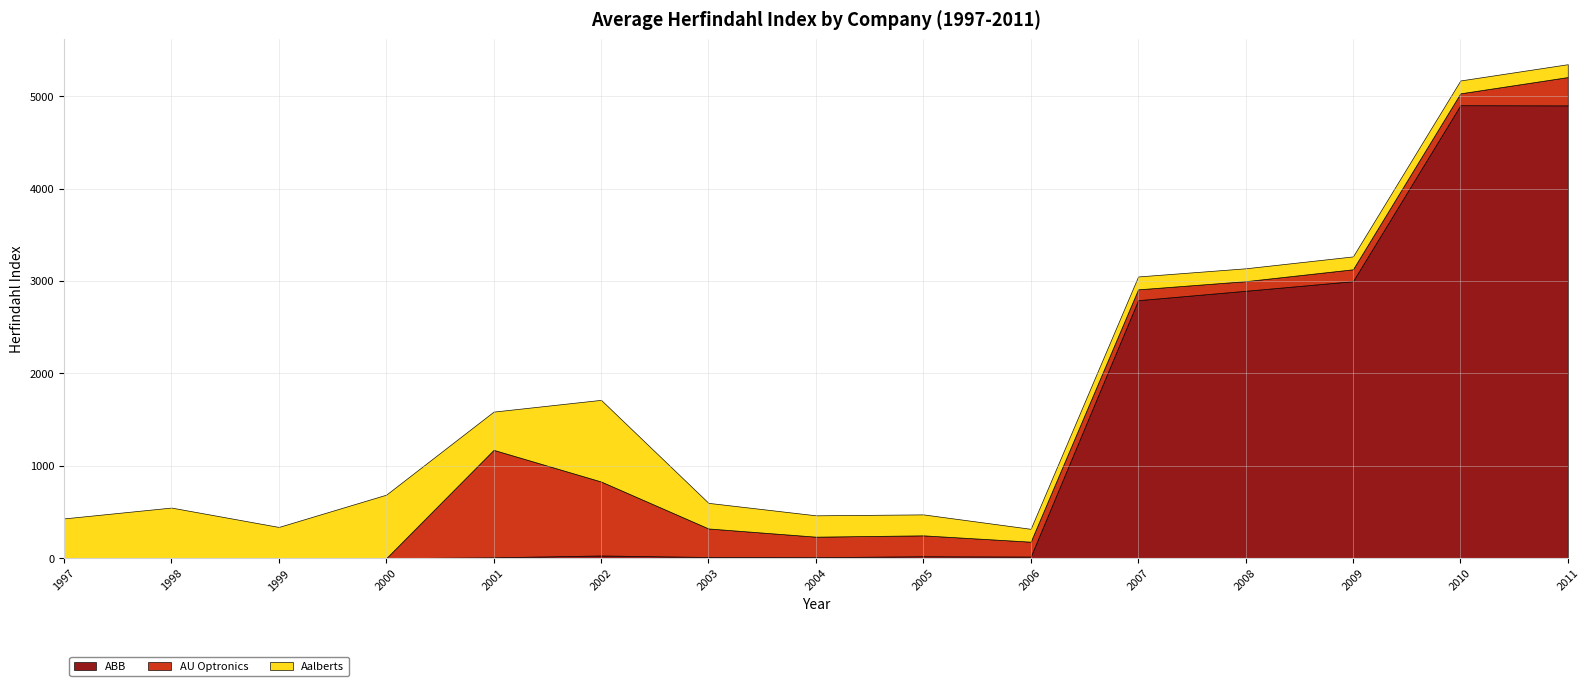

The ABB series shows 9.6 at 2001. True or false?

True